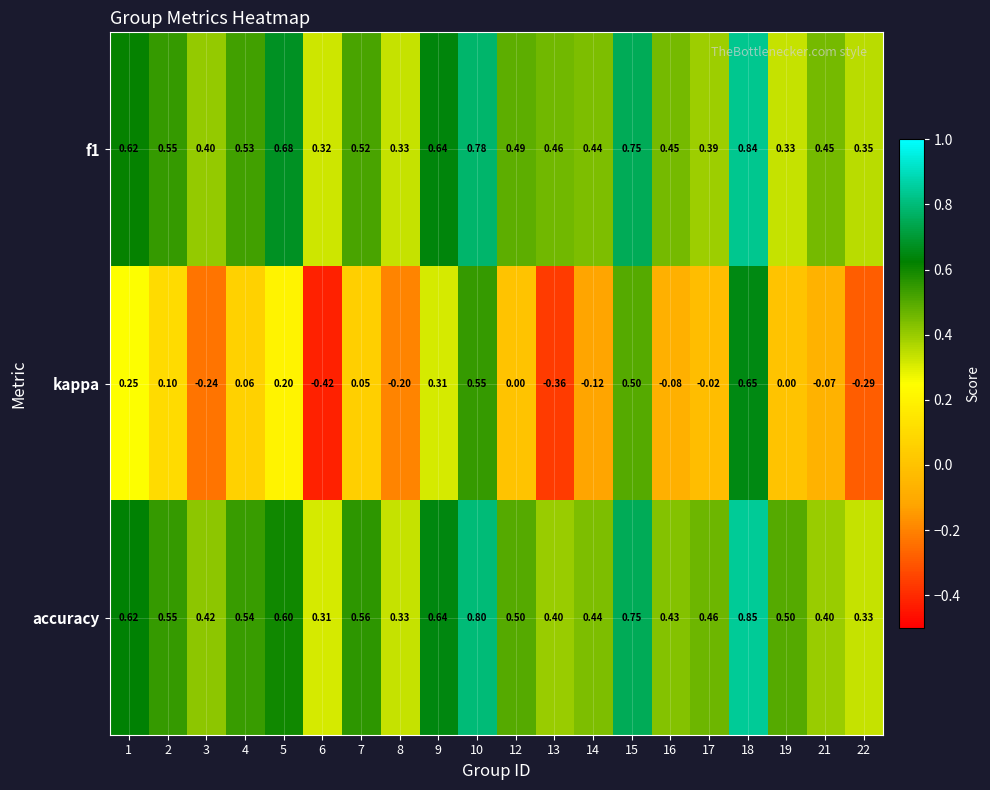

At 16, list the series in order from smallest to largest.

kappa, accuracy, f1